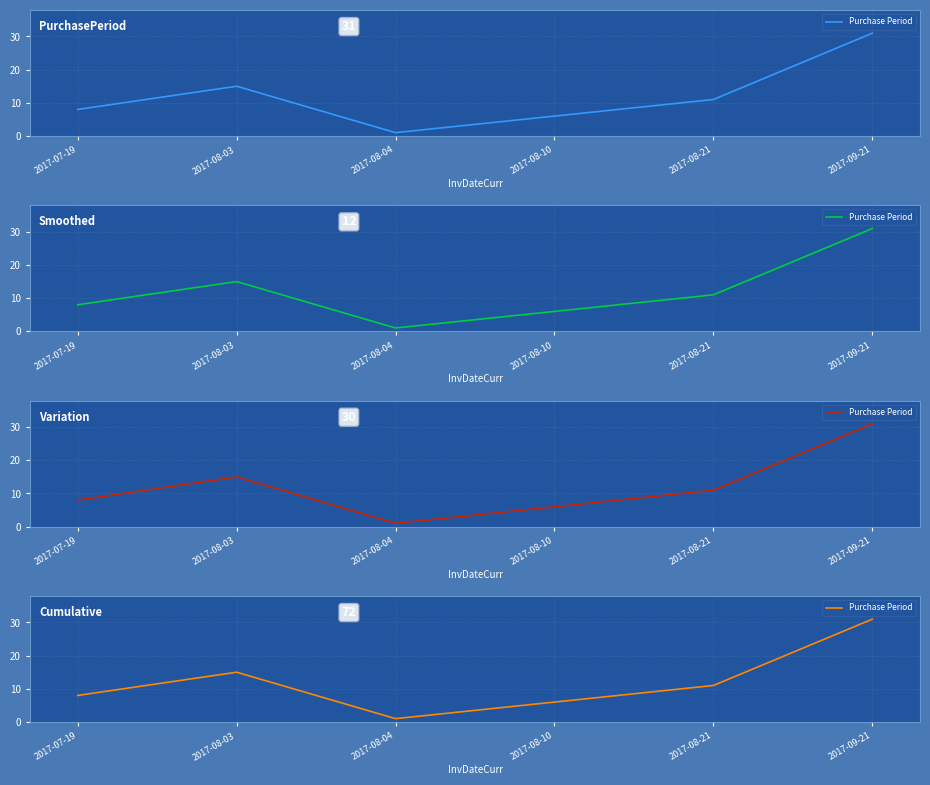

Is it true that the value at 2017-07-19 is 8?

True